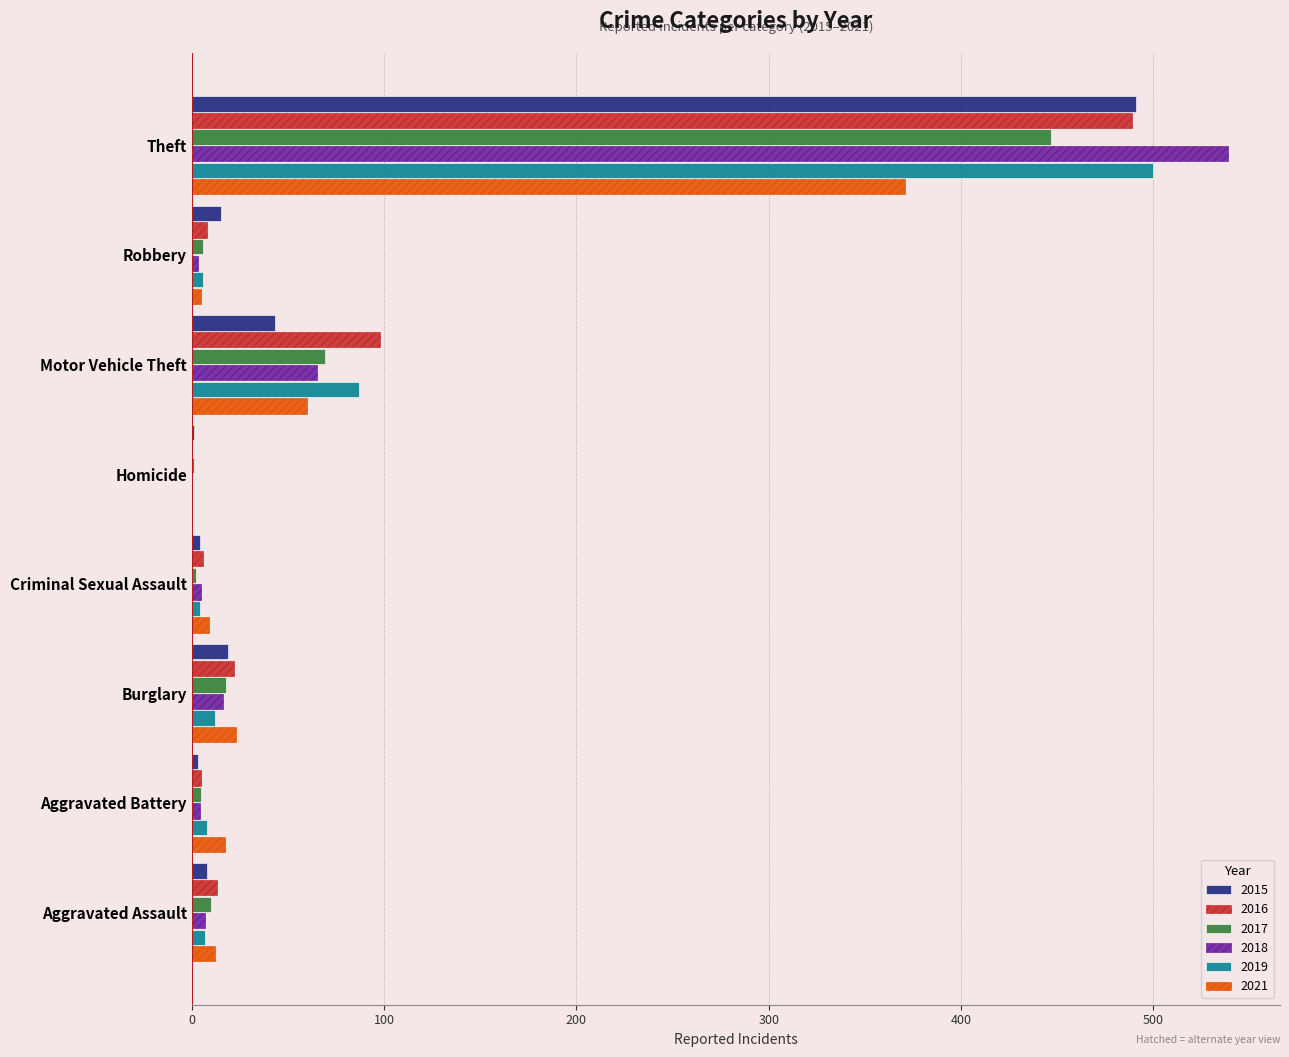

What are all the series names shown in the legend?

2015, 2016, 2017, 2018, 2019, 2021